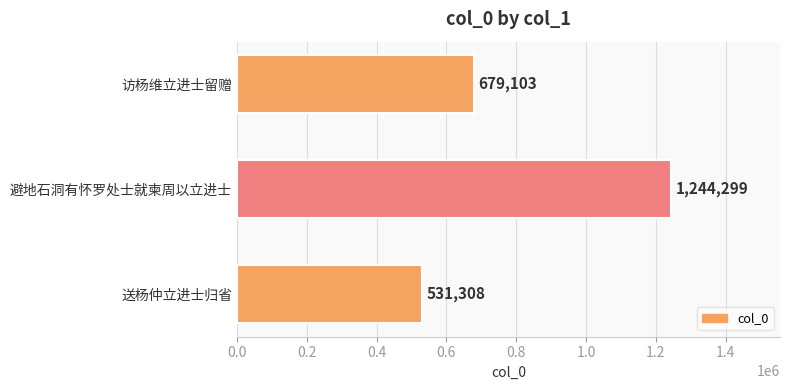

What is the sum of all values?

2454710